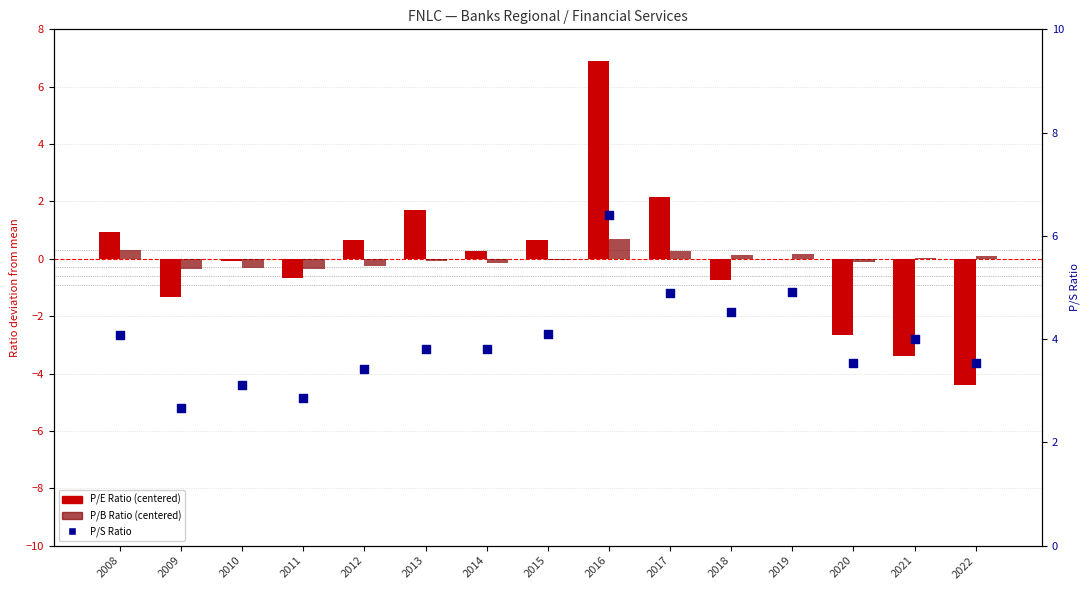

What are all the series names shown in the legend?

P/E Ratio (centered), P/B Ratio (centered), P/S Ratio